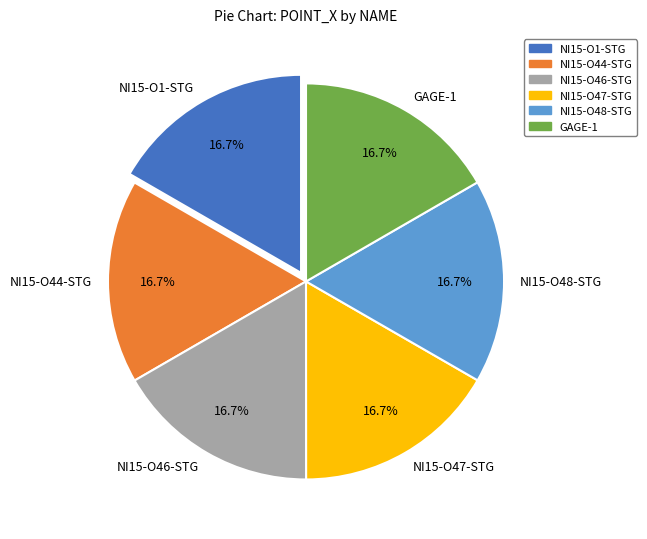

To the nearest percent, what portion does GAGE-1 represent?

17%